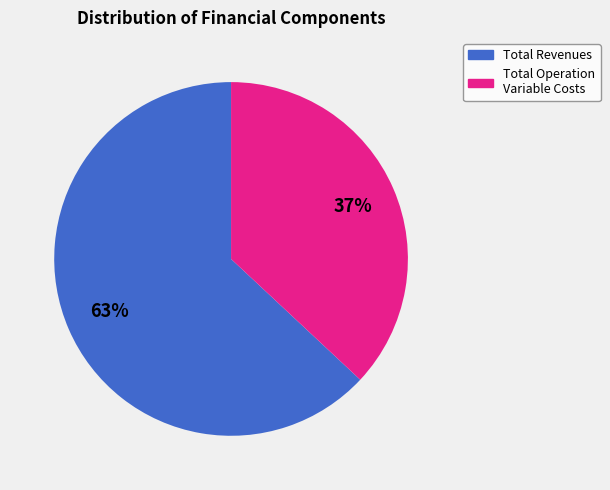

To the nearest percent, what is the difference between the largest and smallest slice percentages?

26%